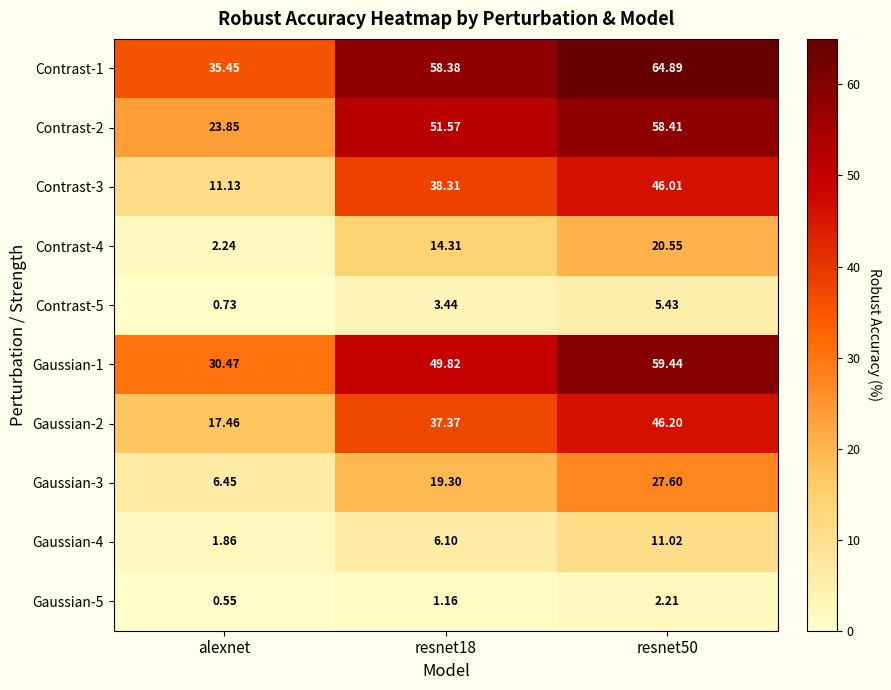

Is the value of Contrast-5 at resnet18 greater than the value of Gaussian-2 at resnet50?

No